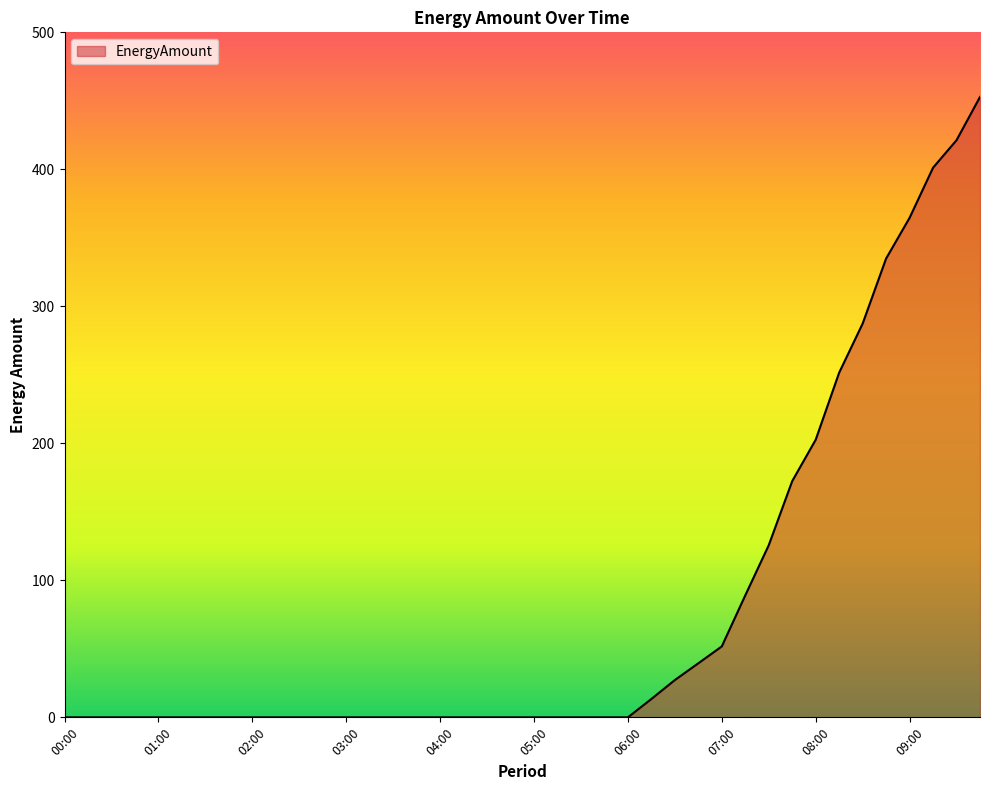

What is the difference between the maximum and minimum values?

452.8